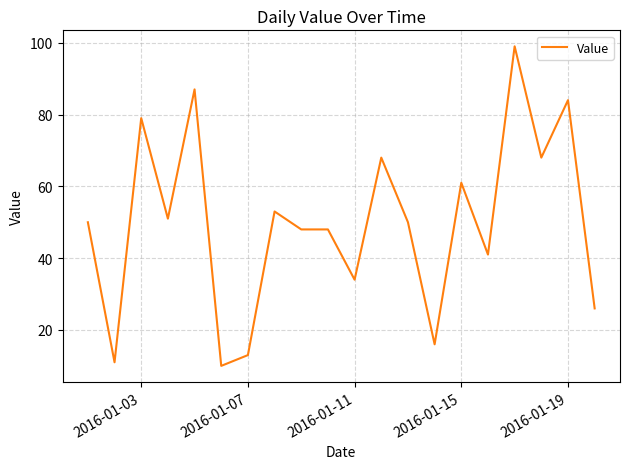

What is the difference between the maximum and minimum values?

89